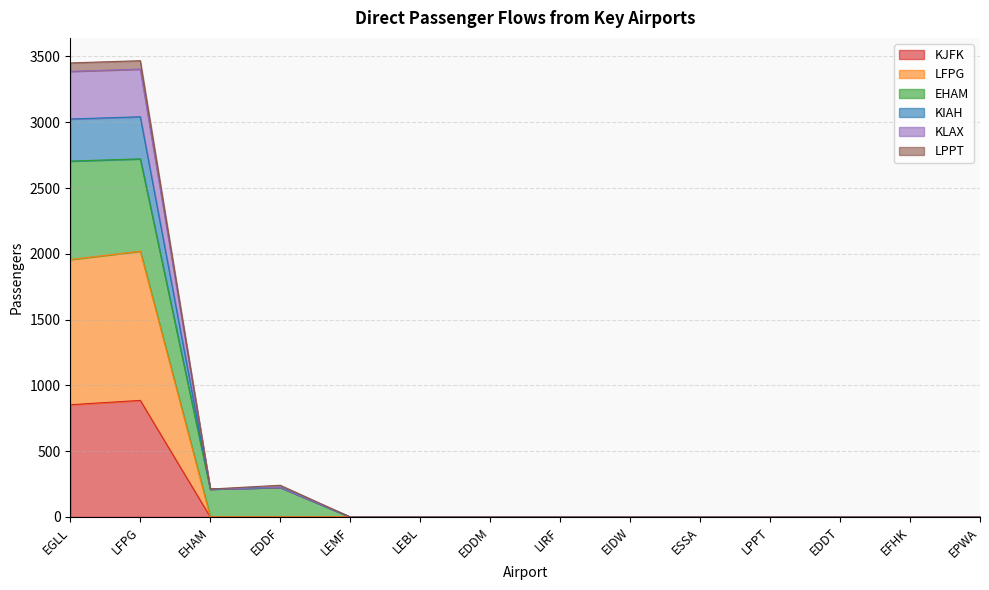

True or false: KLAX and KJFK cross at least once.

False